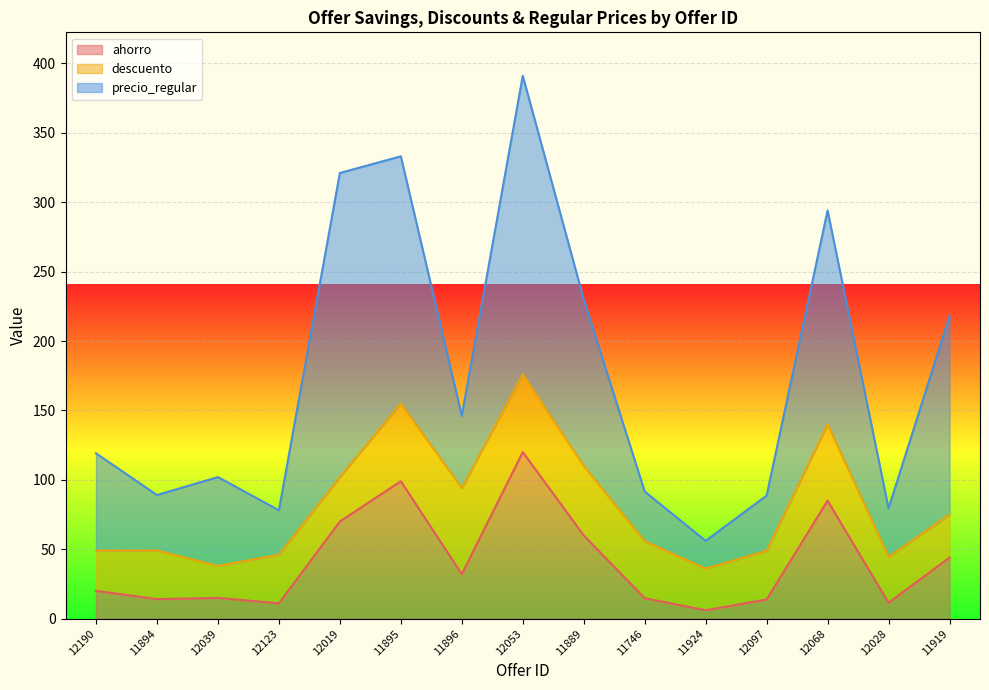

What is the average value of the ahorro series?

41.1